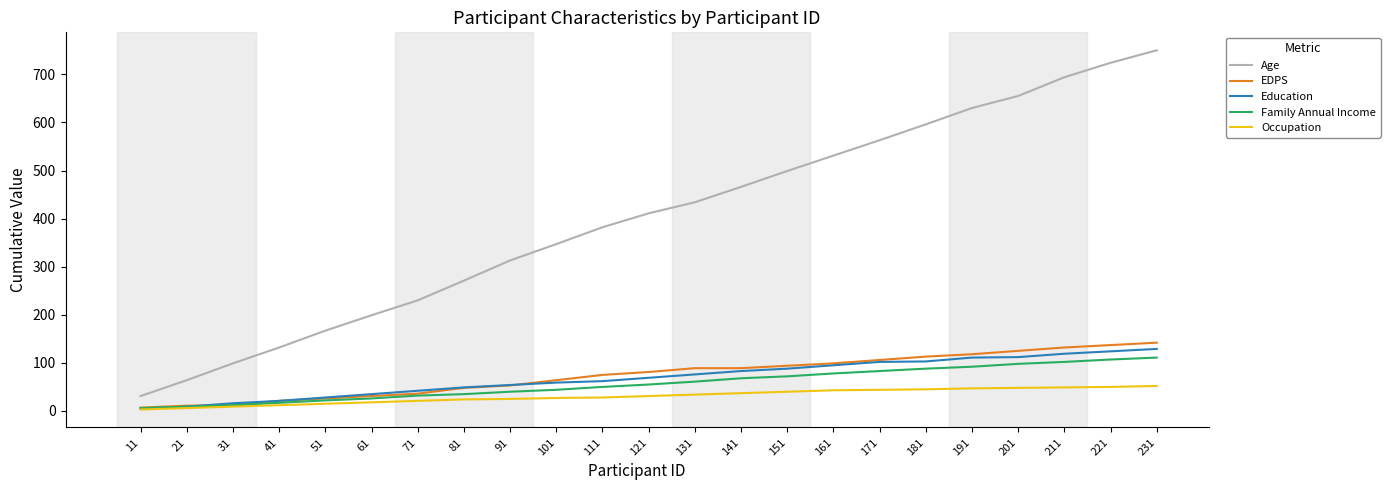

Which series has the widest spread of values?

Age